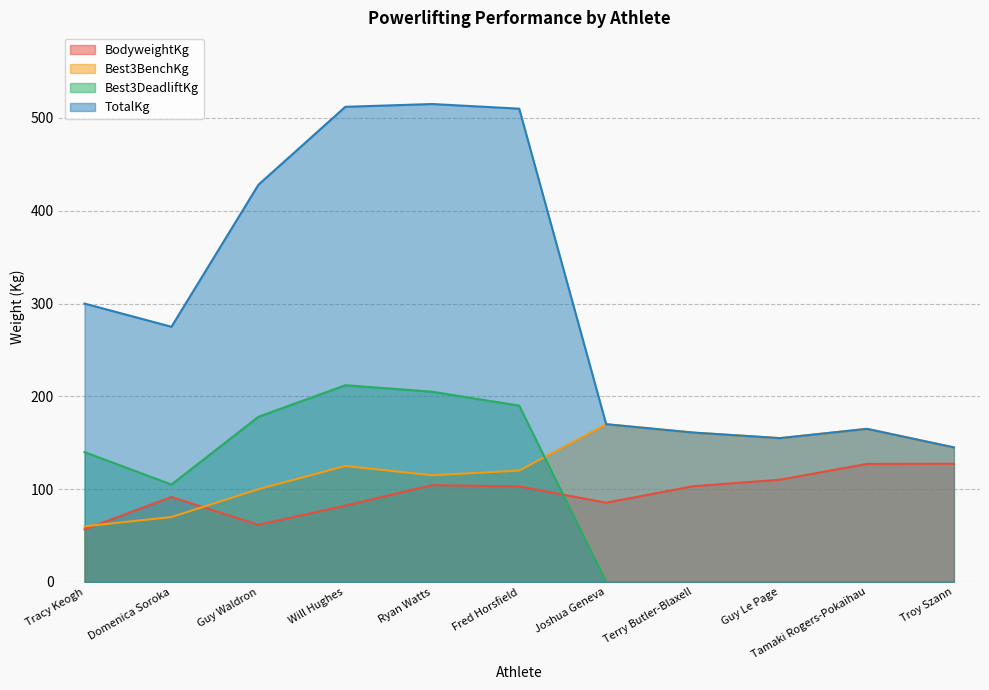

What is the label of the 8th point from the right?

Will Hughes